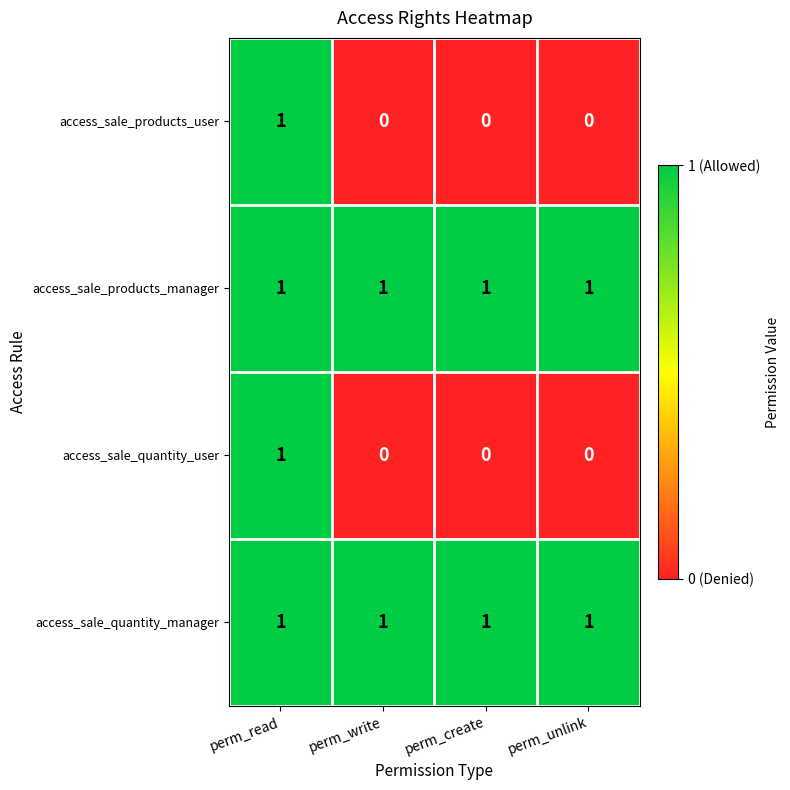

At which label does access_sale_products_user reach its peak?

perm_read